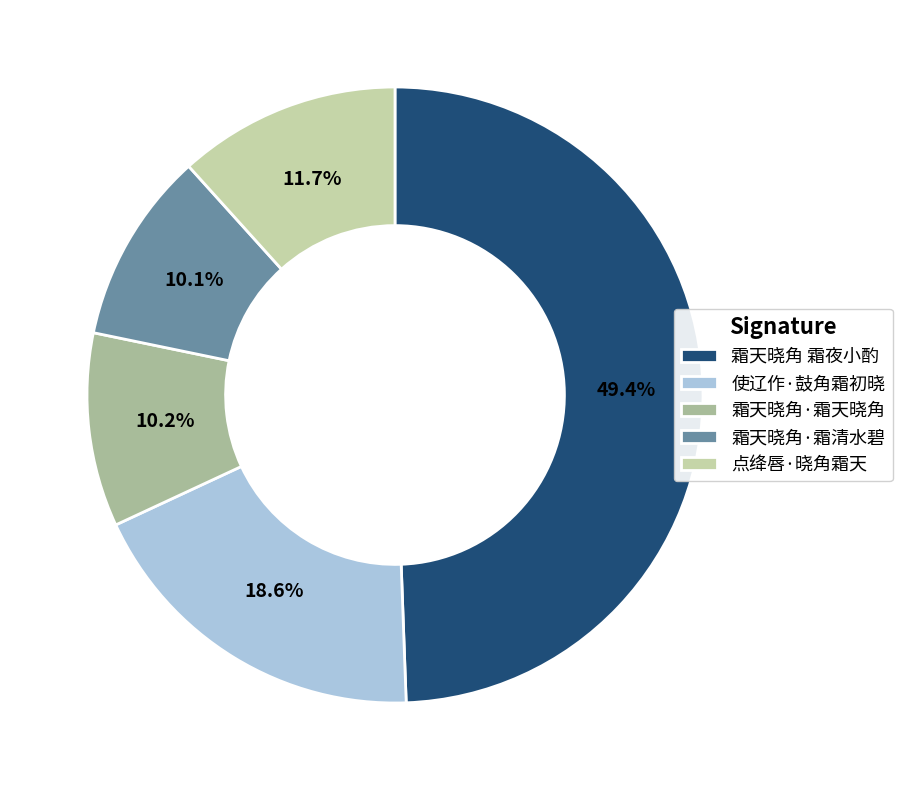

To the nearest percent, what percentage of the pie is 霜天晓角·霜天晓角?

10%